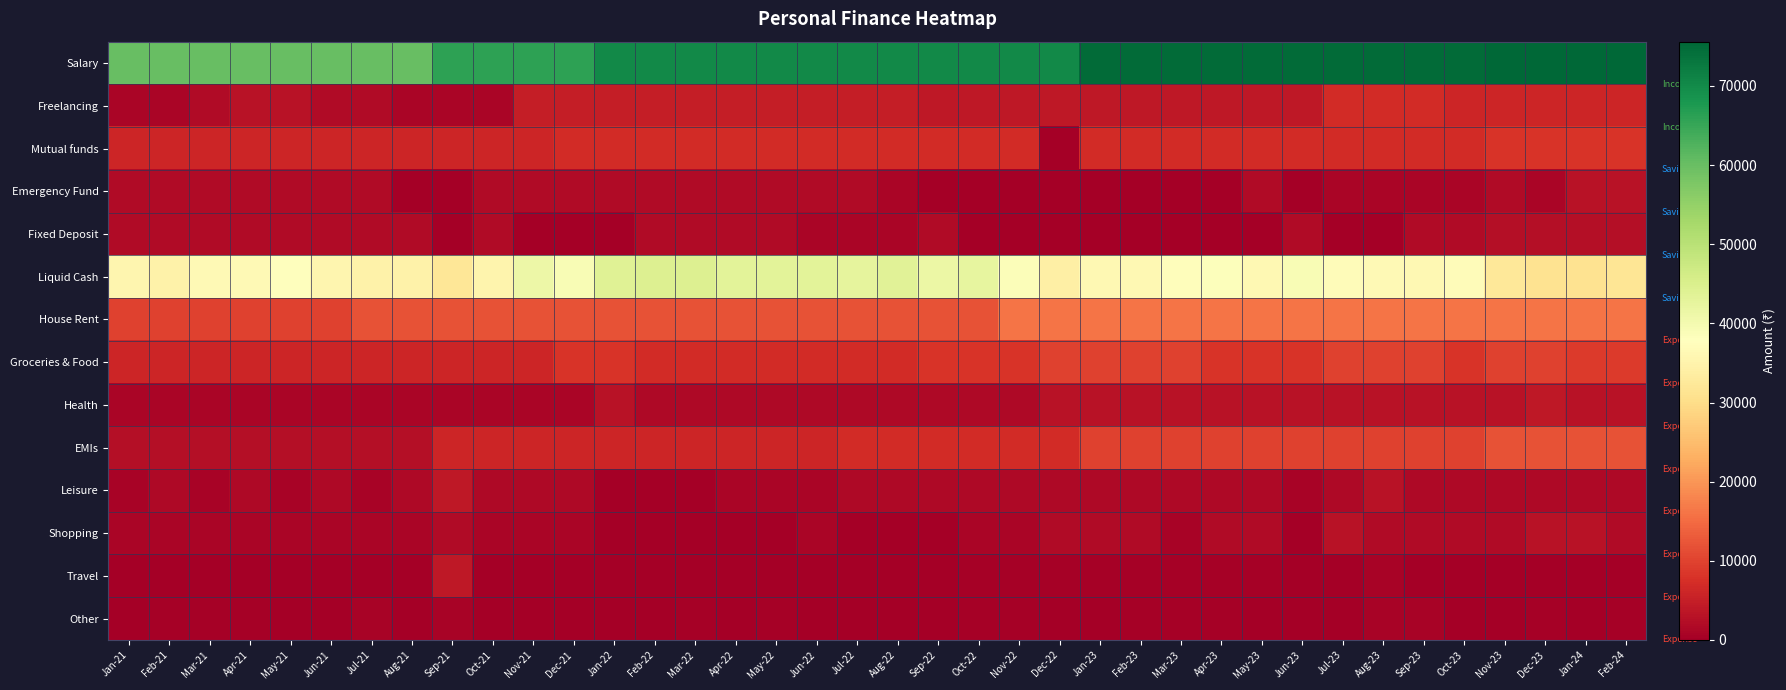

Which category has the highest value across all series?

Nov-23